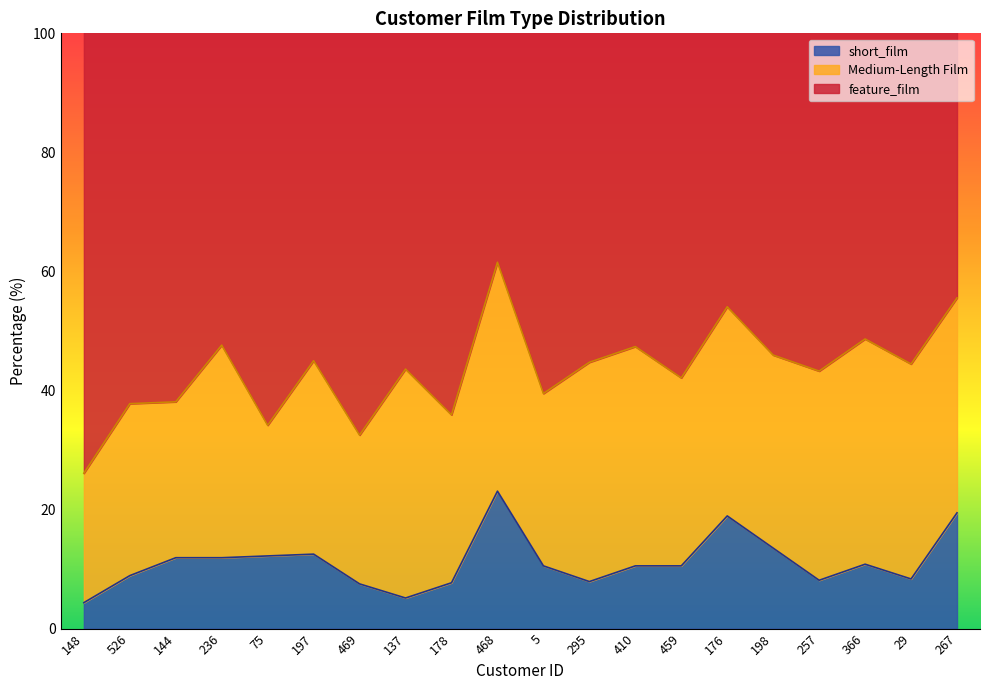

What is the label of the 6th point from the right?

176